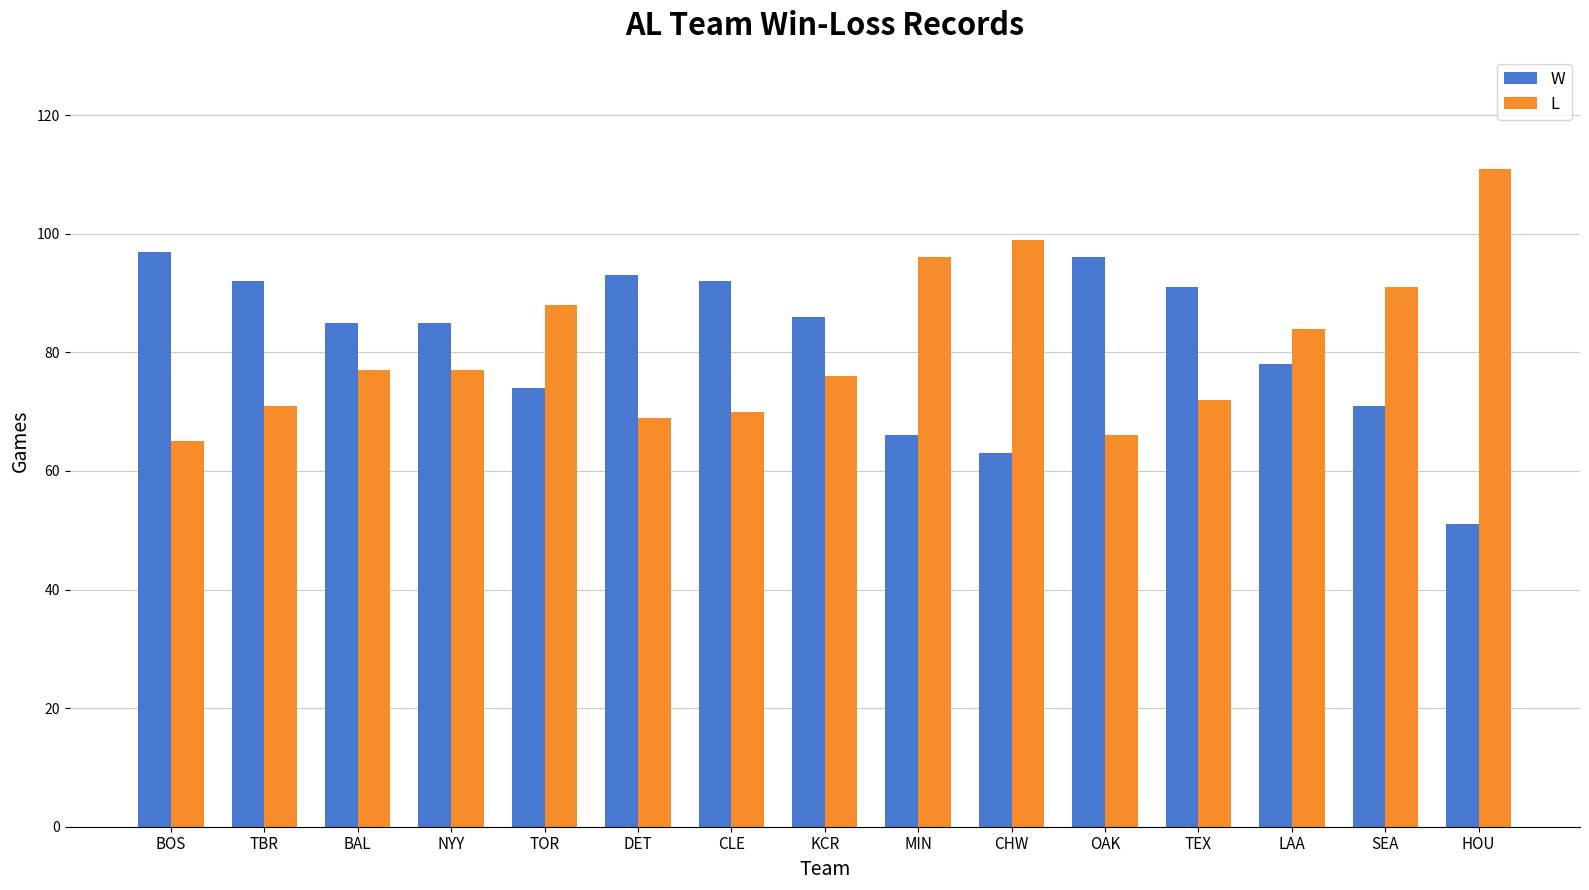

What are all the series names shown in the legend?

W, L